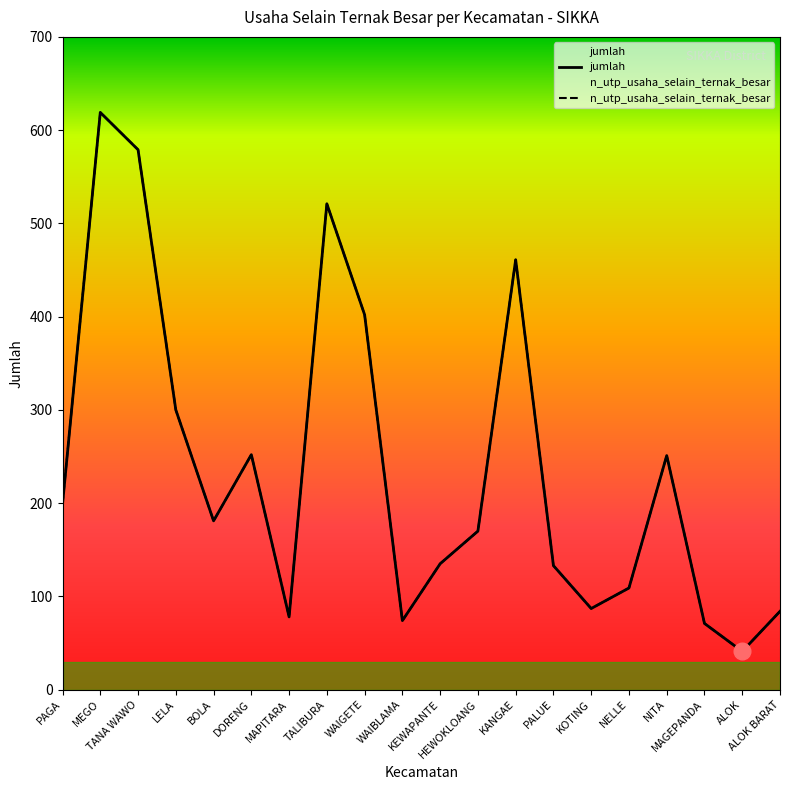

Reading right to left, list all the values displayed in this chart.

jumlah: 84	41	71	251	109	87	133	461	170	135	74	402	521	78	252	181	300	579	619	199
n_utp_usaha_selain_ternak_besar: 84	41	71	251	109	87	133	461	170	135	74	402	521	78	252	181	300	579	619	199